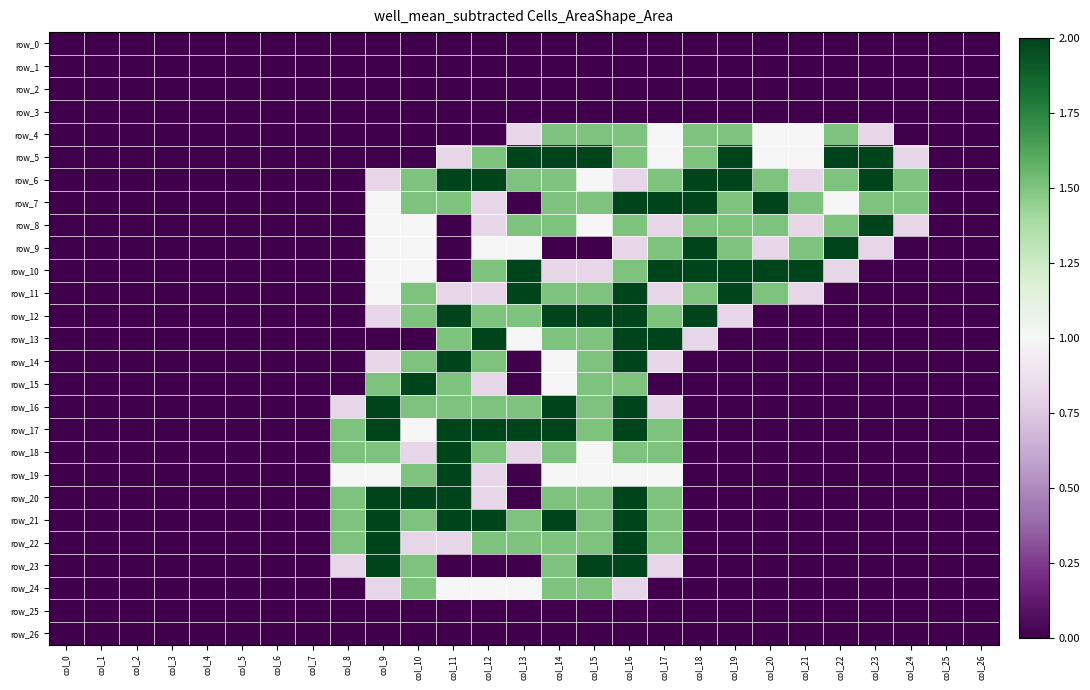

What is the sum of the row_23 values at col_20 and col_9?

2.0